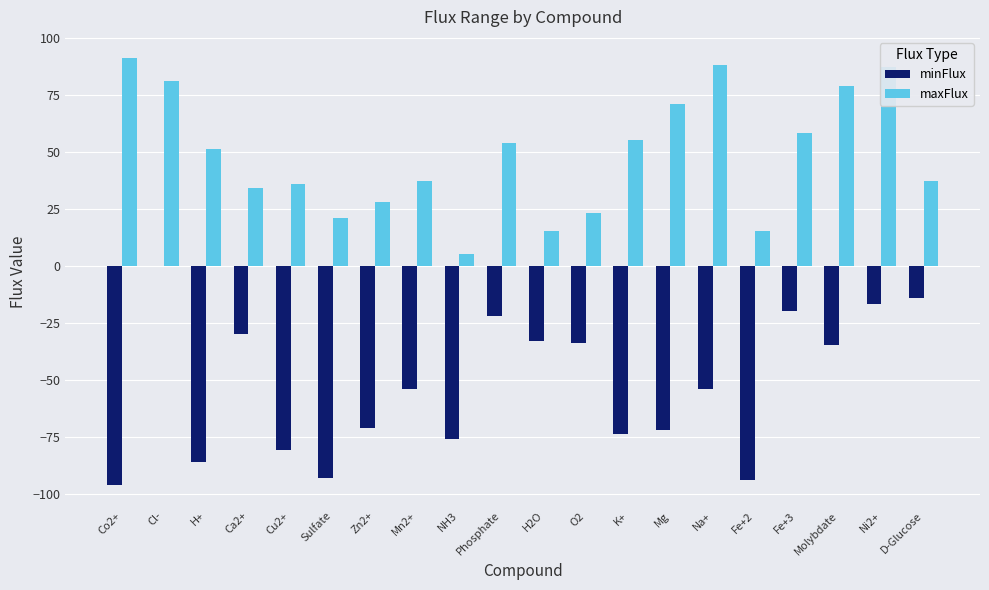

Does the chart contain stacked bars?

No